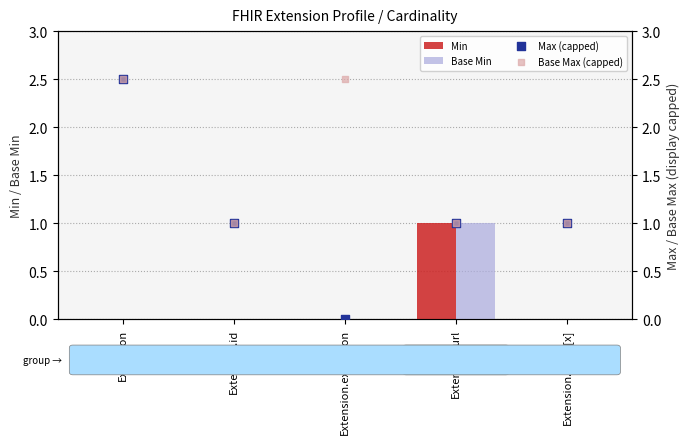

Is the value of Base Max (capped) at Extension.value[x] greater than the value of Min at Extension?

Yes